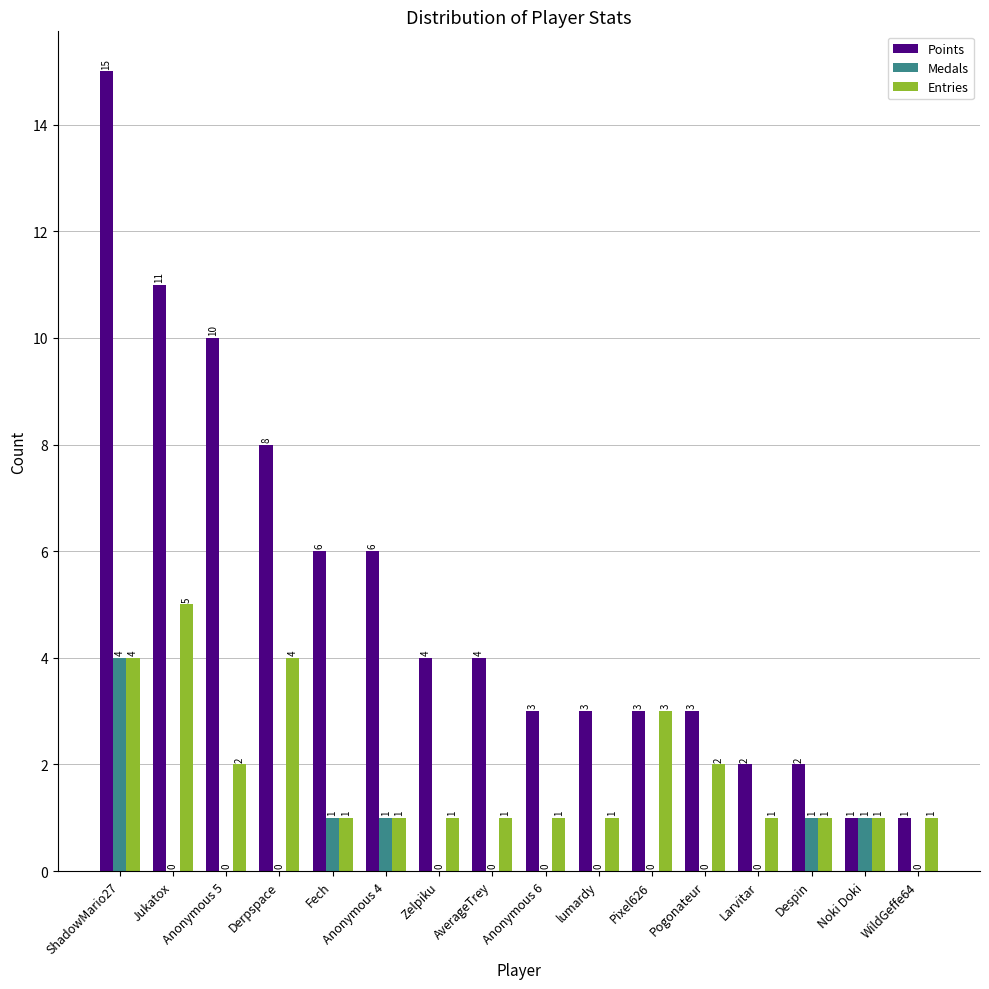

What is the sum of all Entries values?

30